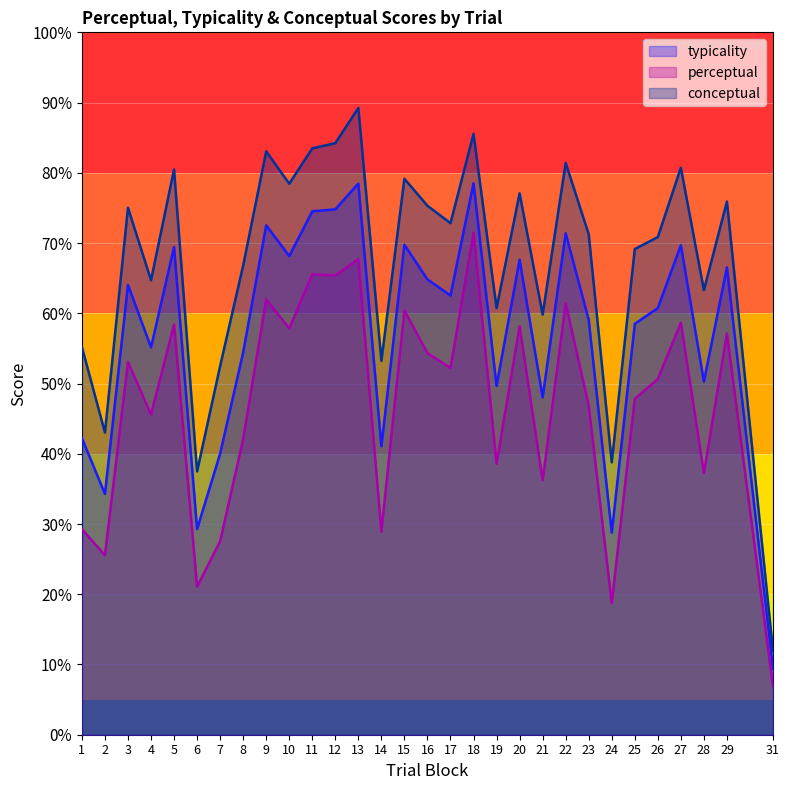

How many lines are shown in the chart?

3